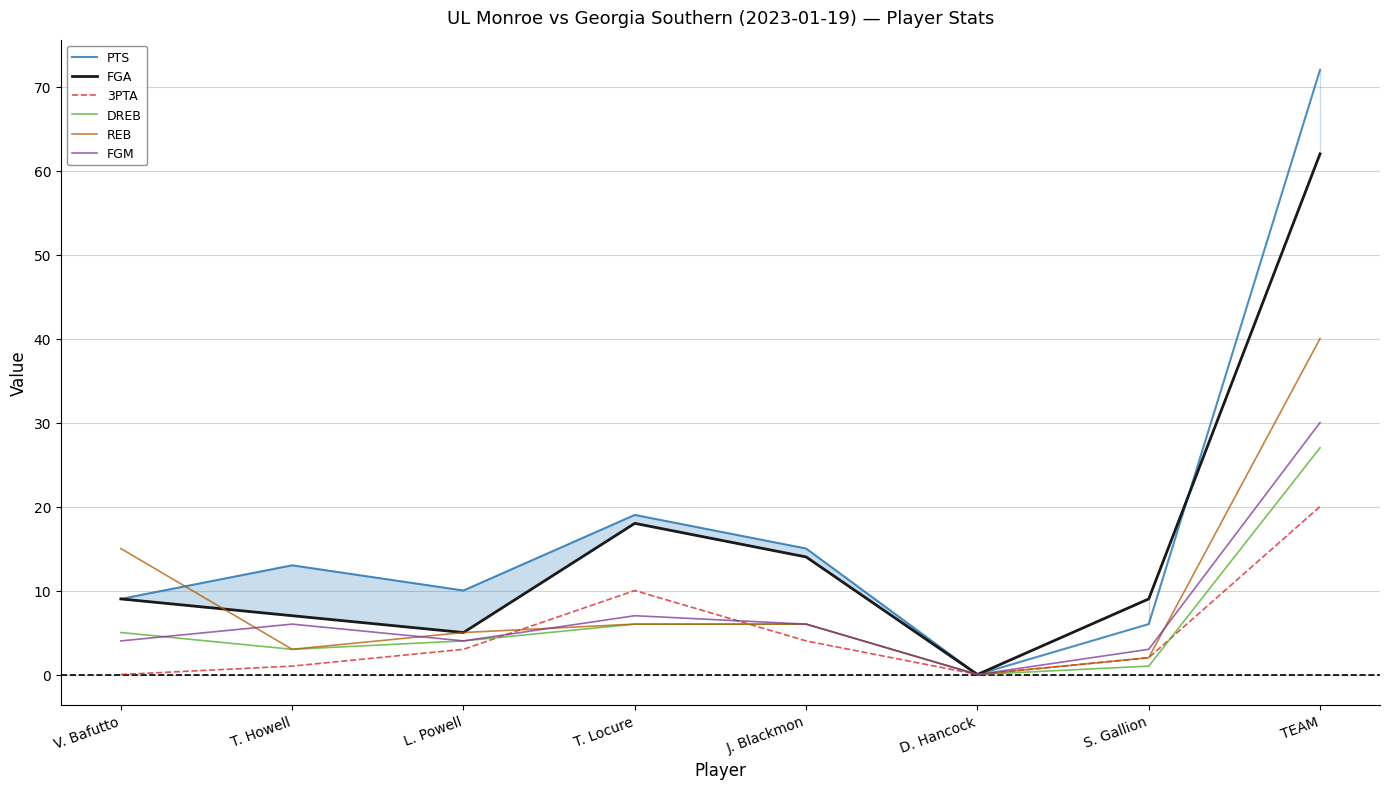

Reading left to right, list all the values displayed in this chart.

PTS: 9	13	10	19	15	0	6	72
FGA: 9	7	5	18	14	0	9	62
3PTA: 0	1	3	10	4	0	2	20
DREB: 5	3	4	6	6	0	1	27
REB: 15	3	5	6	6	0	2	40
FGM: 4	6	4	7	6	0	3	30